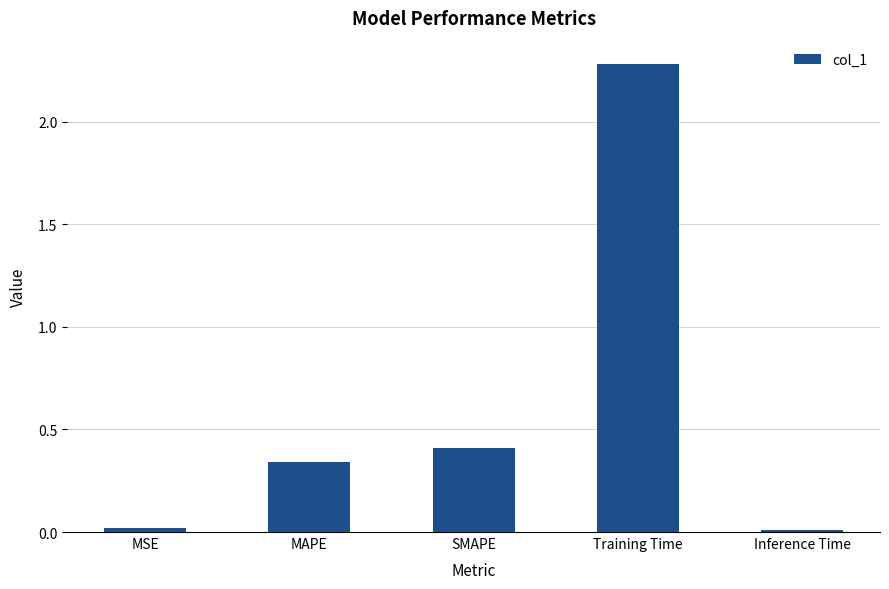

What is the maximum value shown in the chart?

2.3